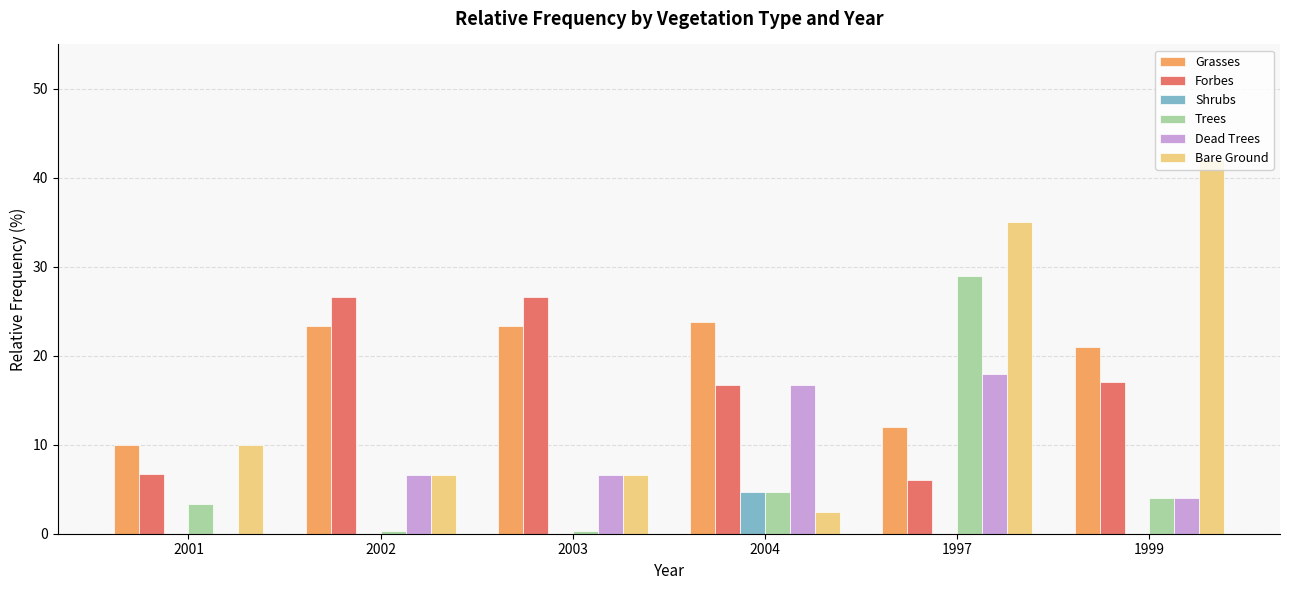

Is the value of Forbes at 2004 greater than the value of Trees at 2003?

Yes